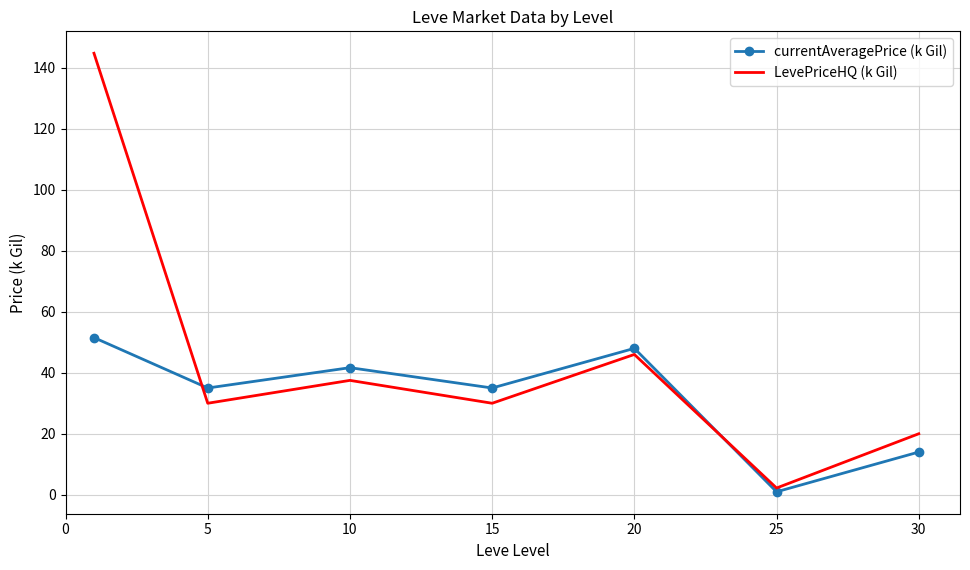

In currentAveragePrice (k Gil), how many points are higher than both neighbors (excluding endpoints)?

2